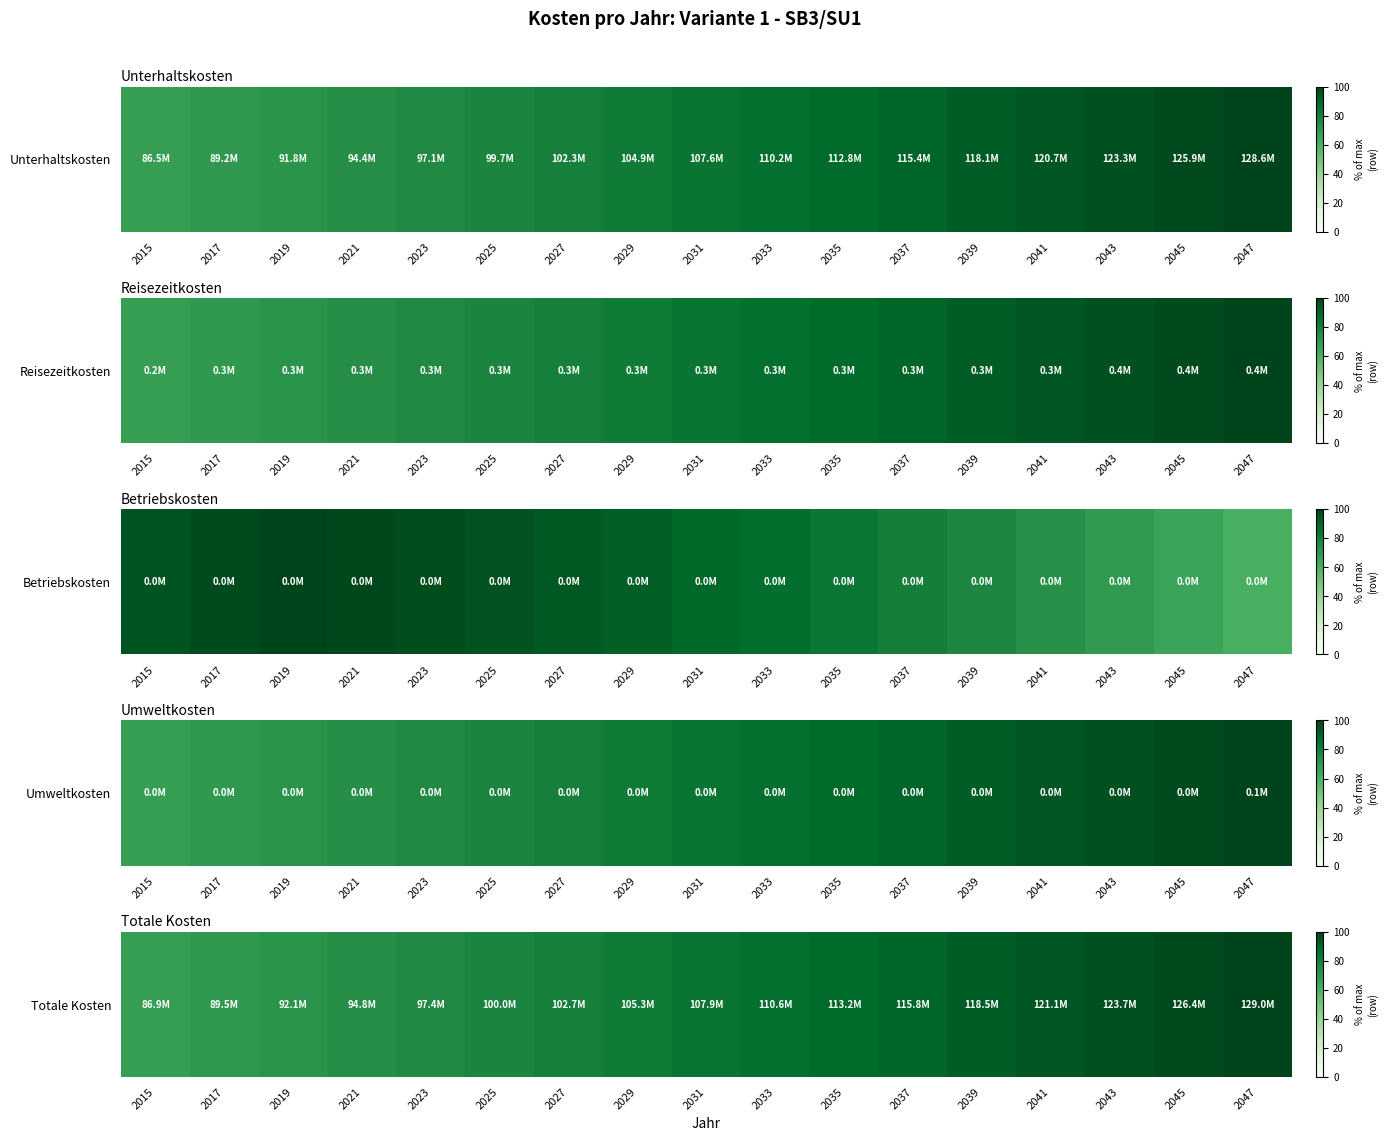

Which category has the highest value across all series?

2047